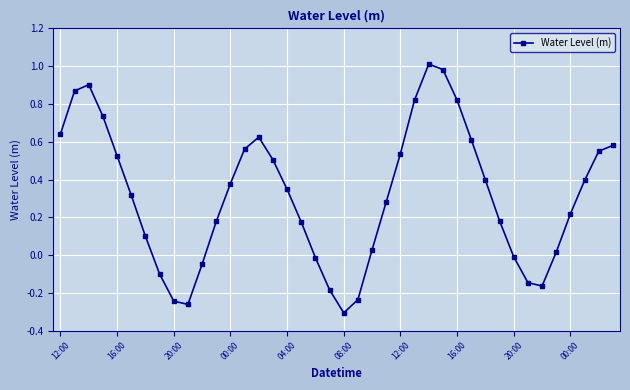

What is the difference between the second highest and second lowest values?

1.2